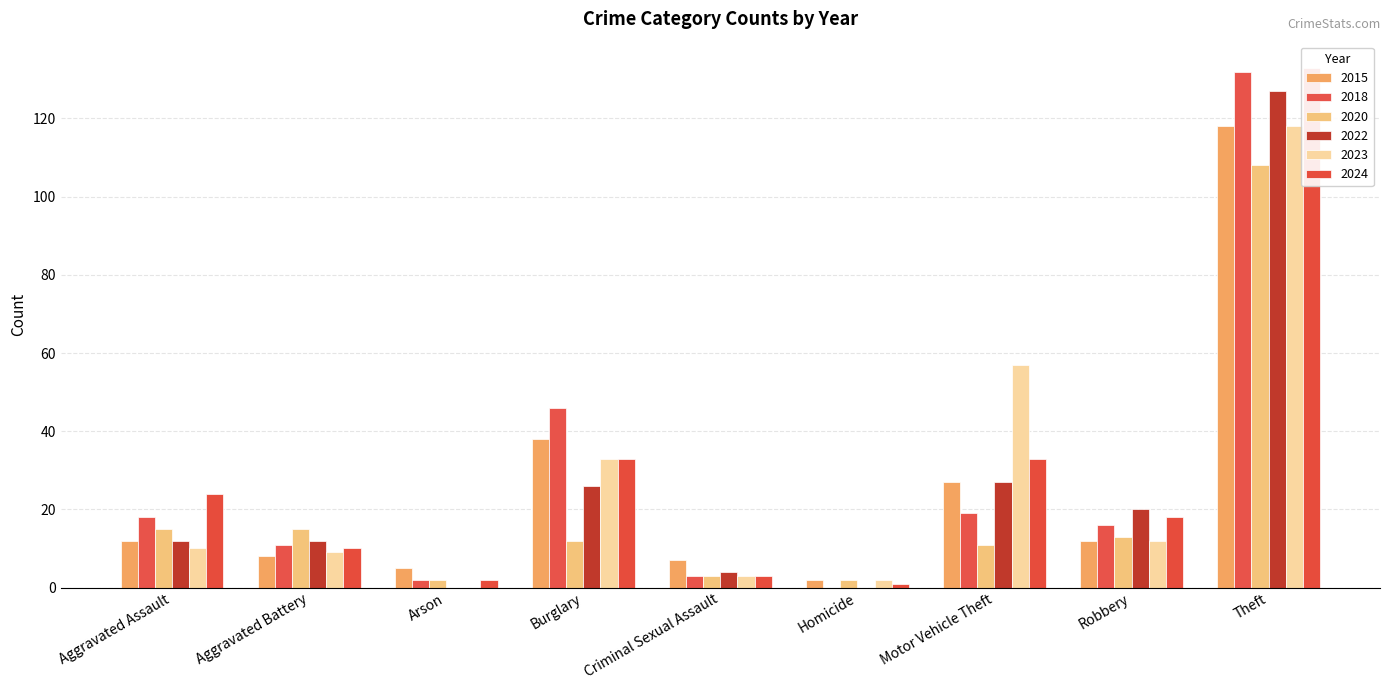

Does the chart contain any negative values?

No